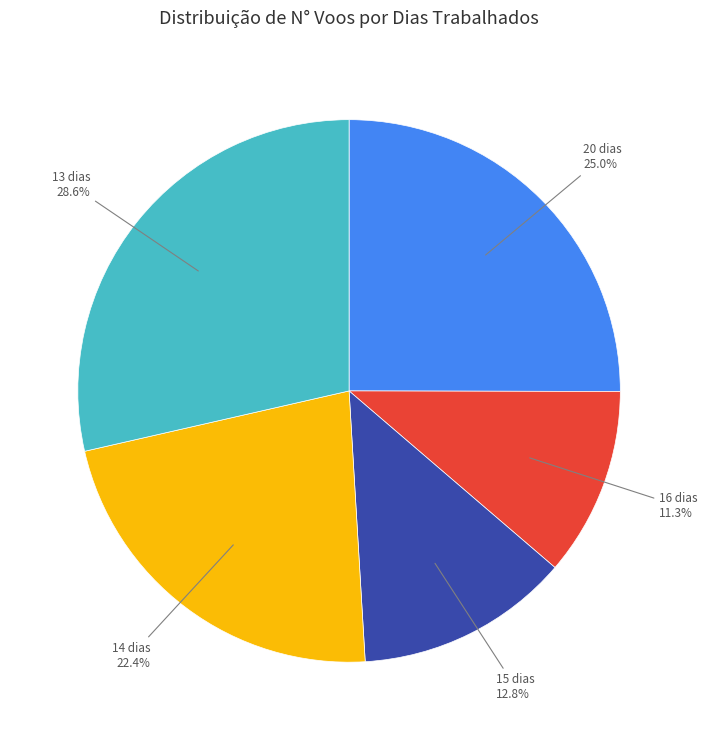

Is there a majority slice in this chart?

No